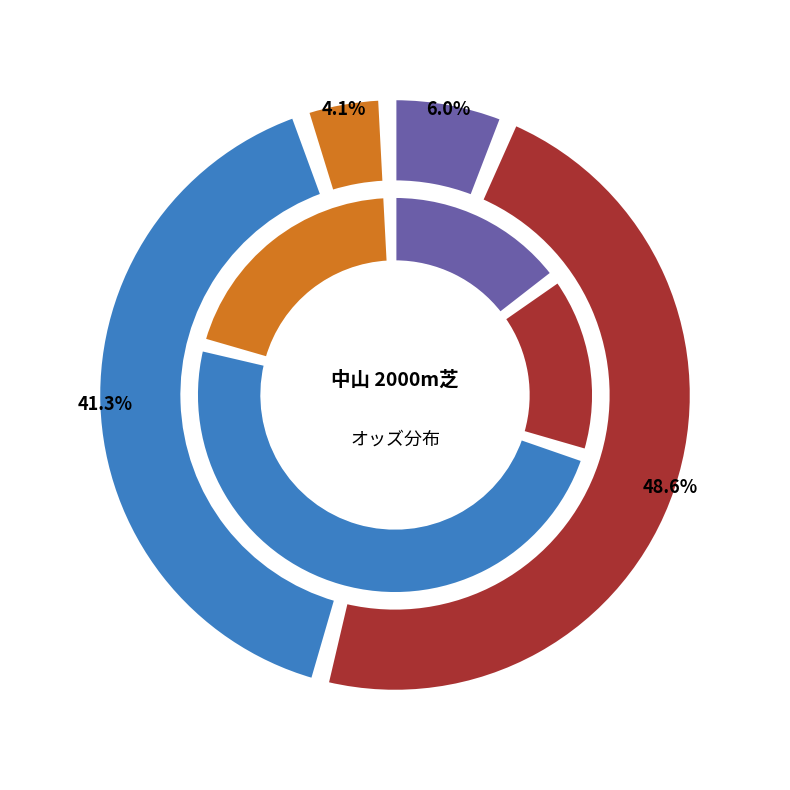

What is the ratio of the value at キングランベリ to the value at ネオリアリズム?

2.4